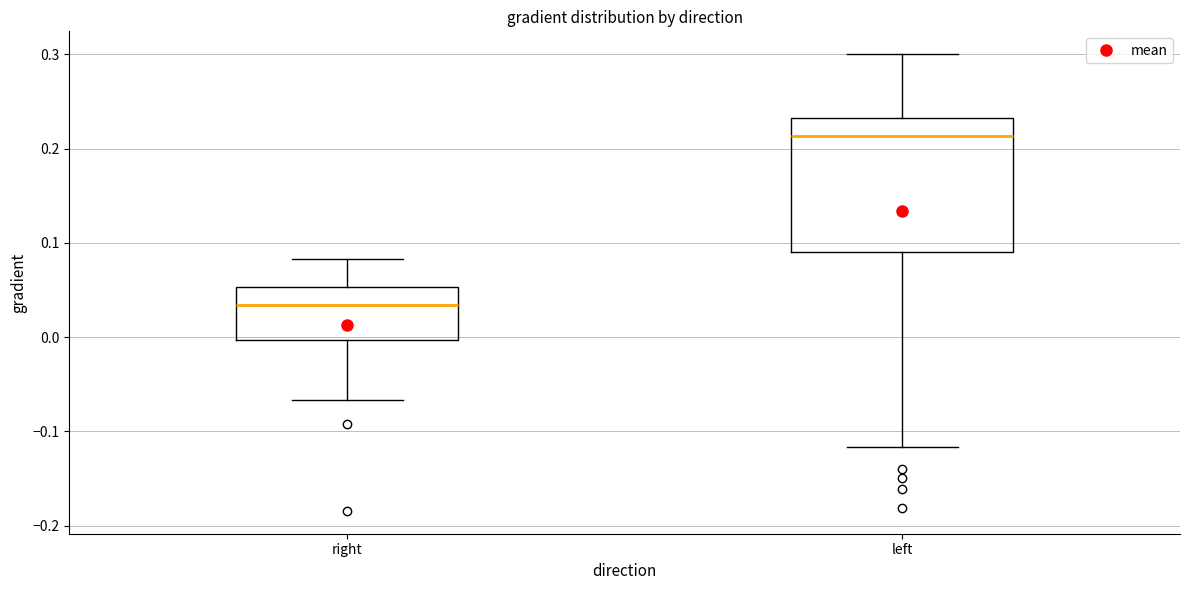

Which box's median line is the highest?

left